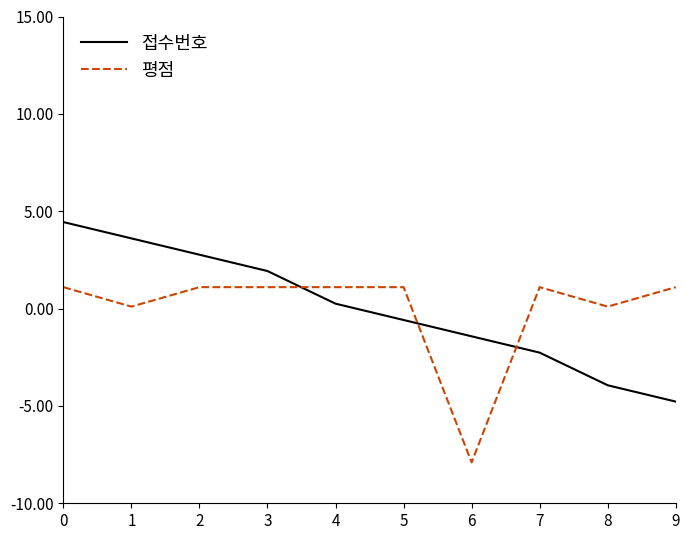

At how many categories does at least one series exceed -3?

10